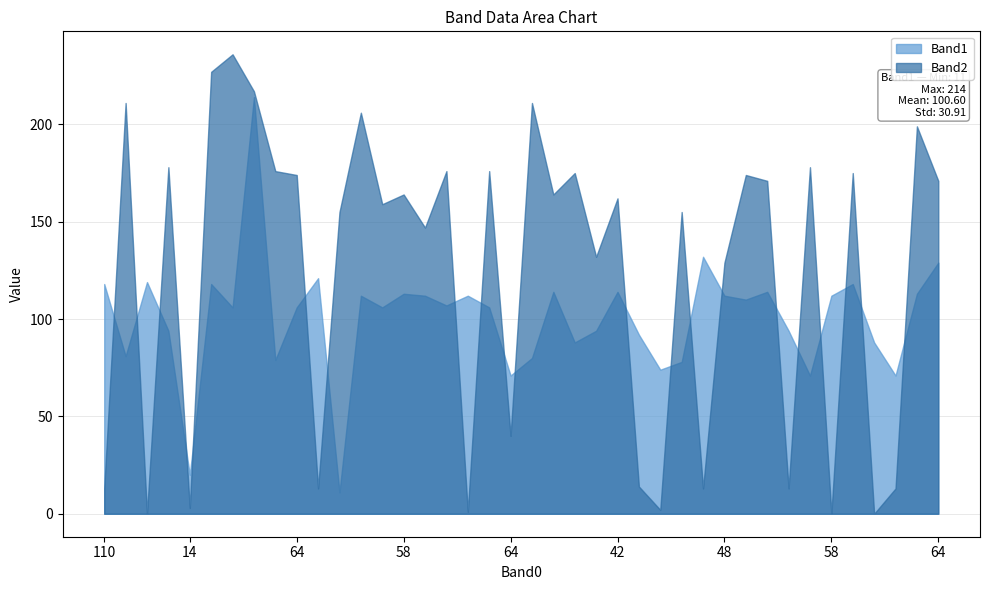

What are all the series names shown in the legend?

Band1, Band2